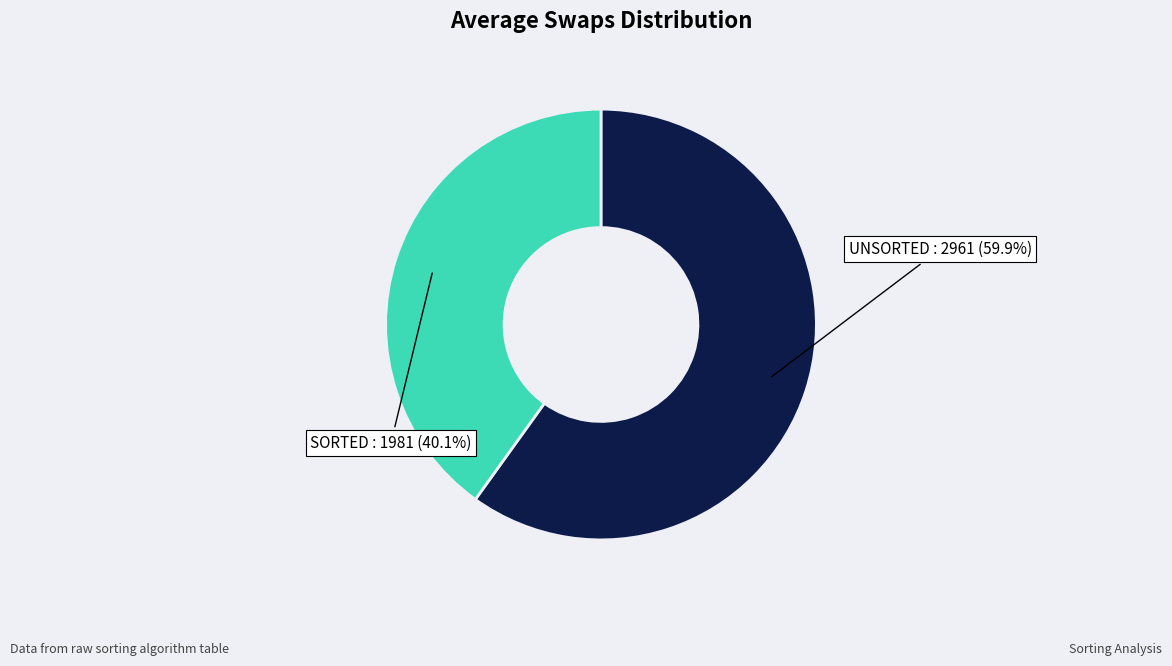

To the nearest percent, what percentage of the pie is SORTED?

40%